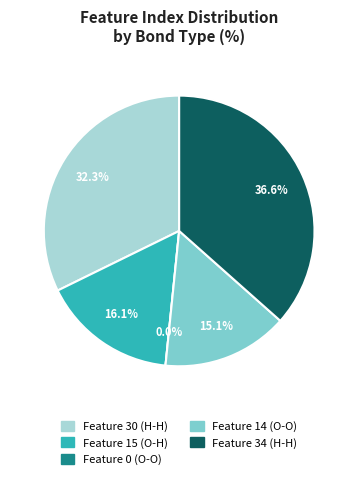

Is there any slice that represents more than half of the pie?

No